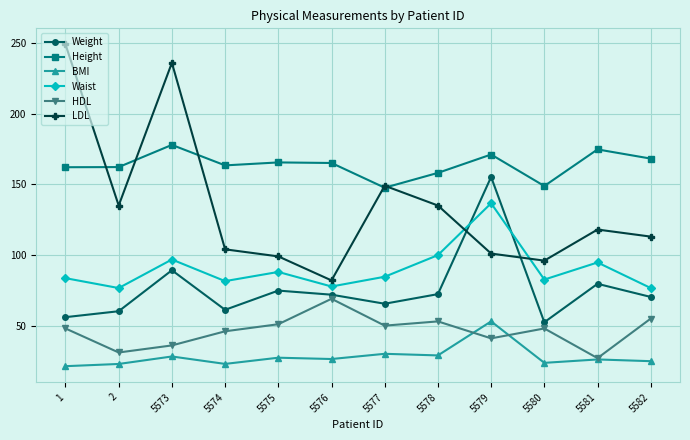

How many distinct data groups are displayed?

6